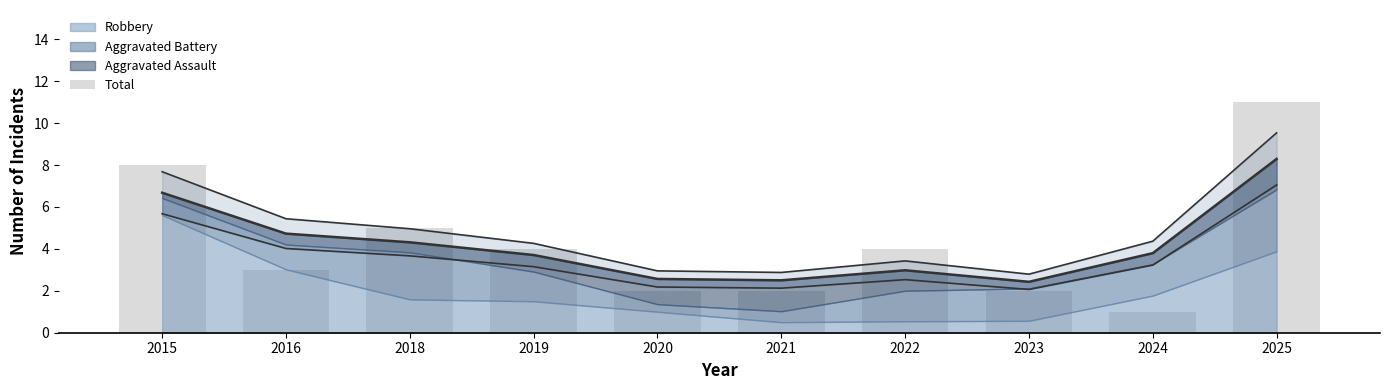

Read the value at 2025.

11